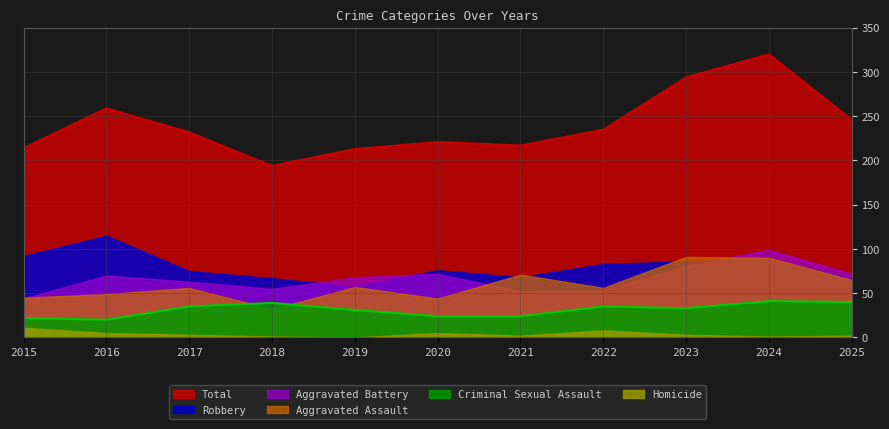

True or false: Criminal Sexual Assault and Robbery intersect in this chart.

False